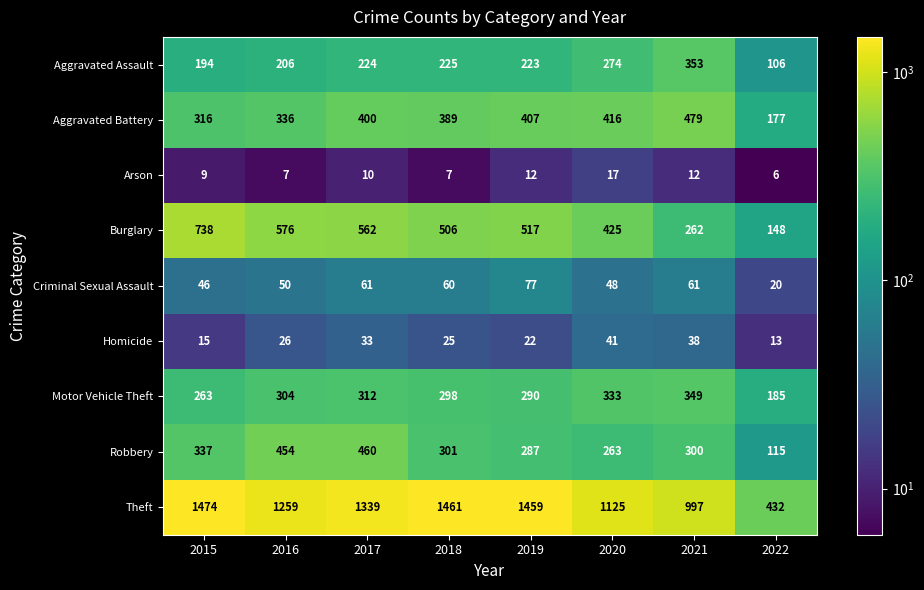

Where is Burglary nearest to the value 443?

2020